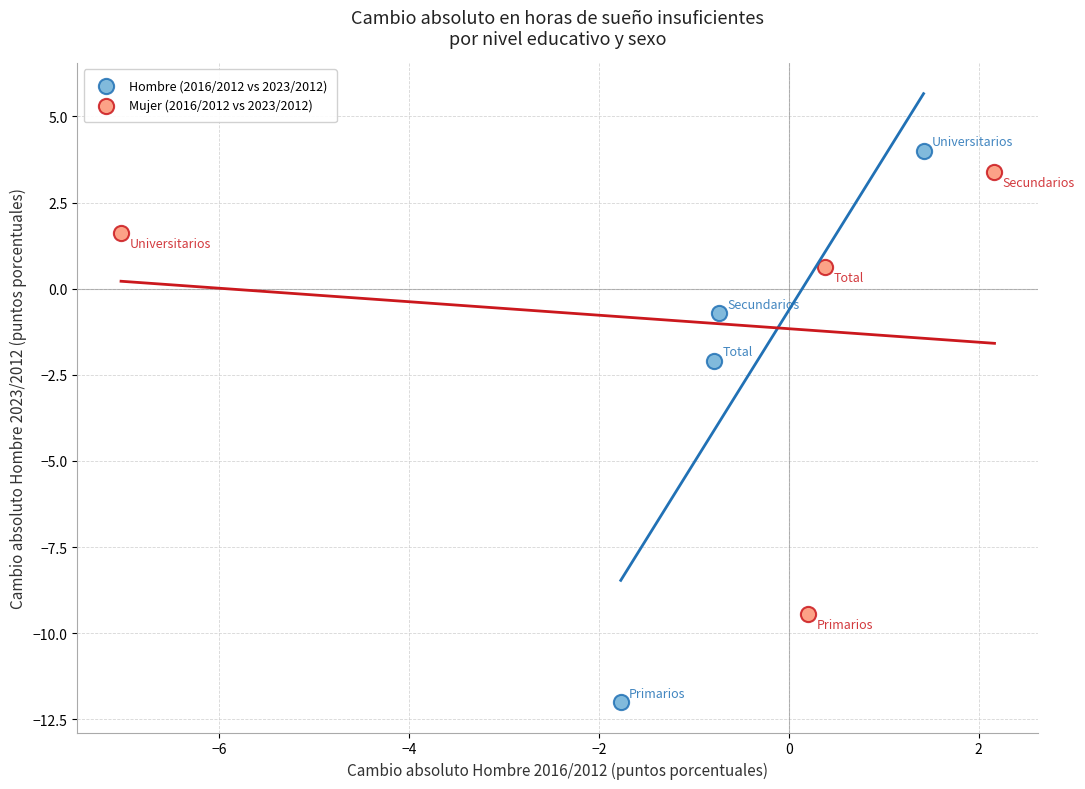

Which series contains the lowest Y value?

Hombre (2016/2012 vs 2023/2012)